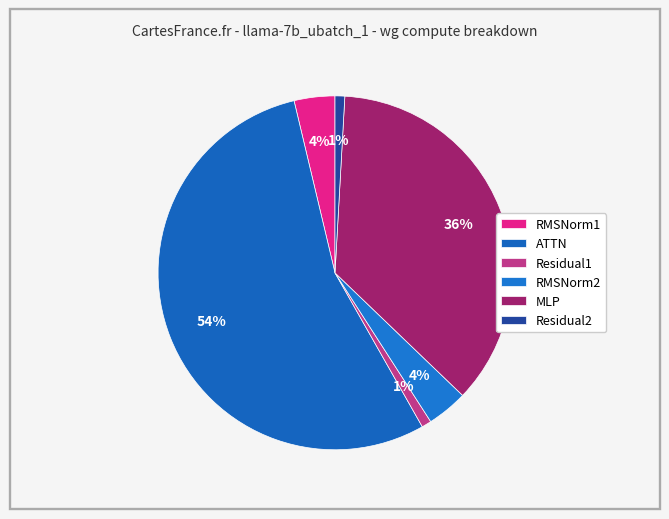

Count the number of slices in the pie.

6